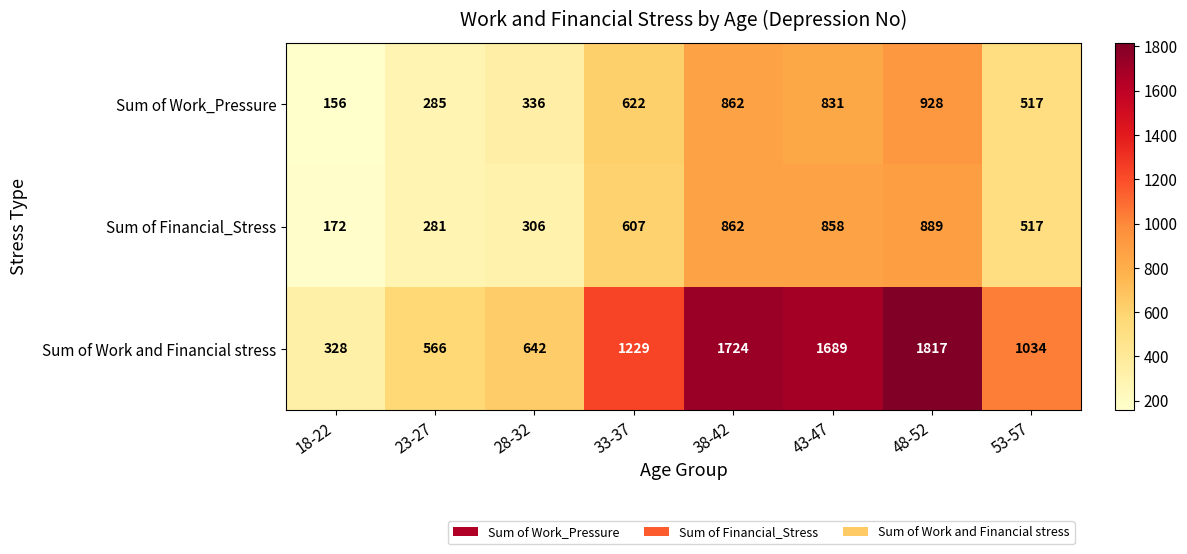

What is the minimum value shown in the chart?

156